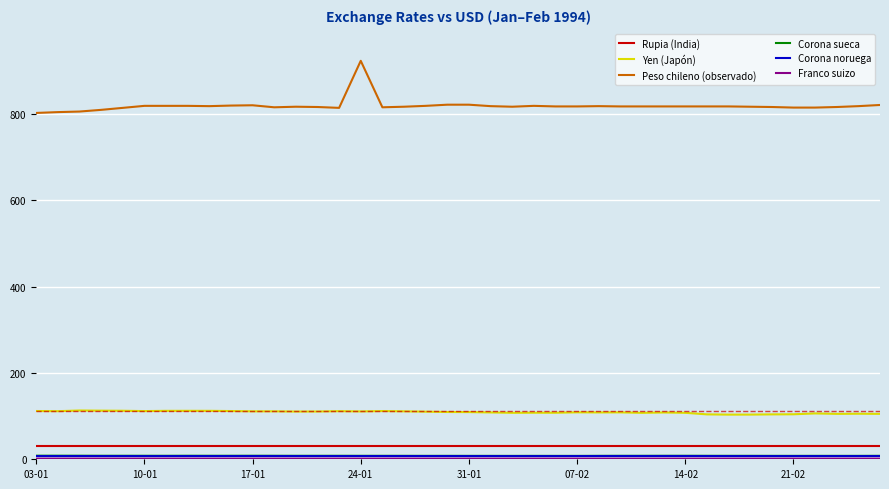

True or false: Peso chileno (observado) and Rupia (India) intersect in this chart.

False